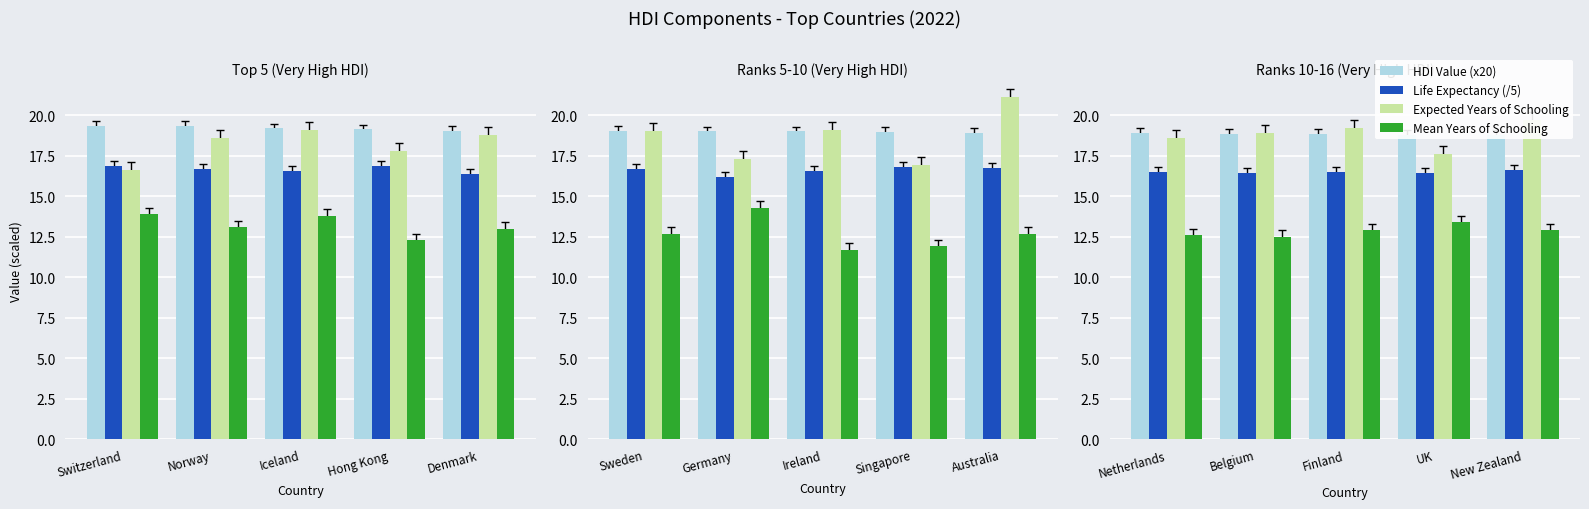

What is the label of the 4th bar from the right?

Belgium